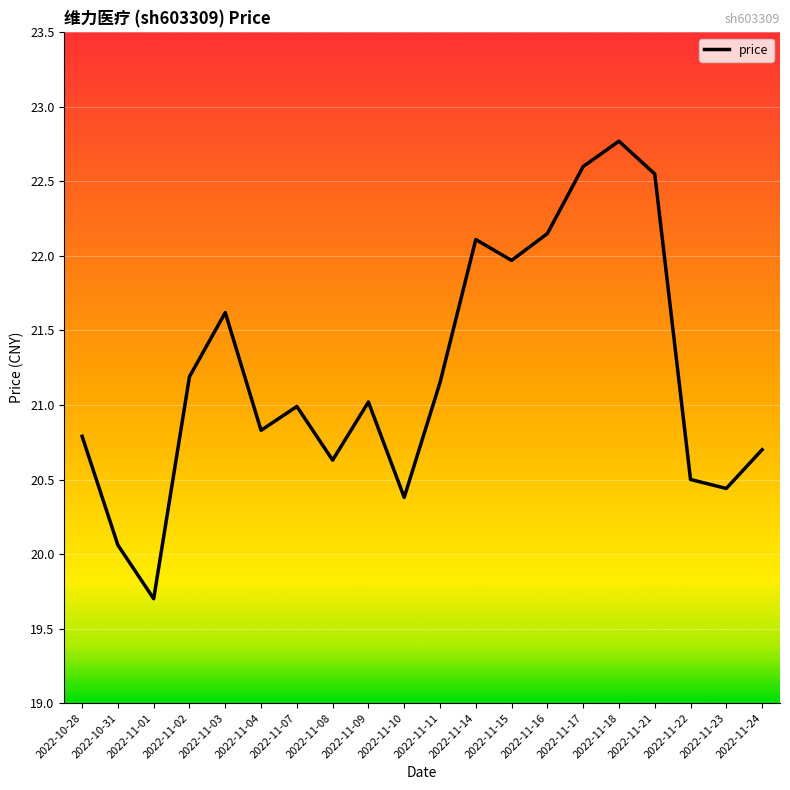

What is the maximum value shown in the chart?

22.8